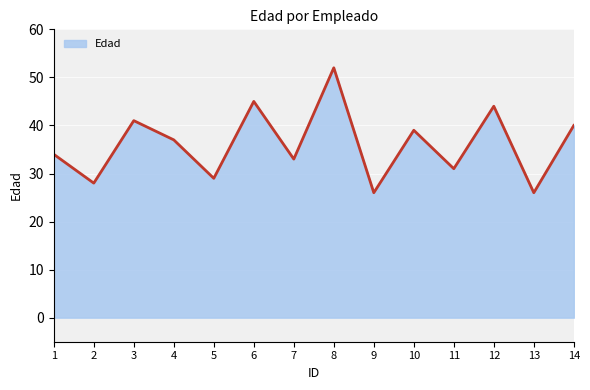

True or false: the data has more than 1 interior local peaks.

True